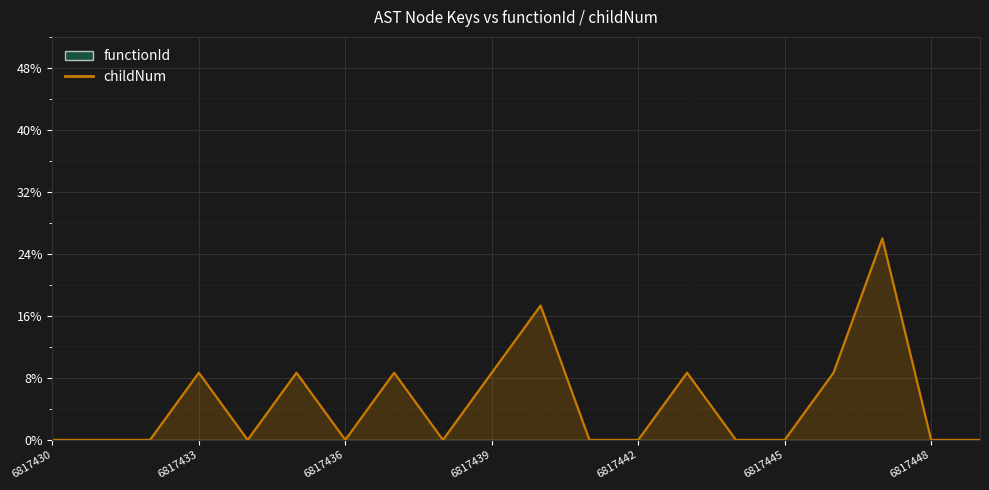

At which category does the data reach its first local peak?

6817433